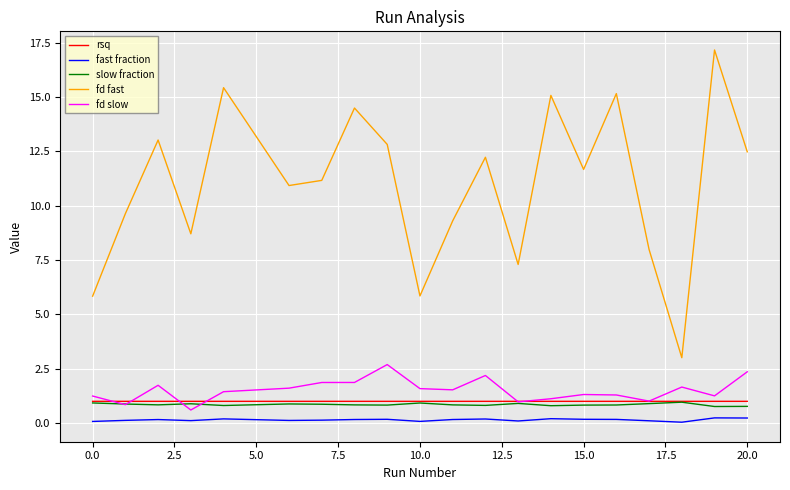

What is the greatest value displayed?

17.2